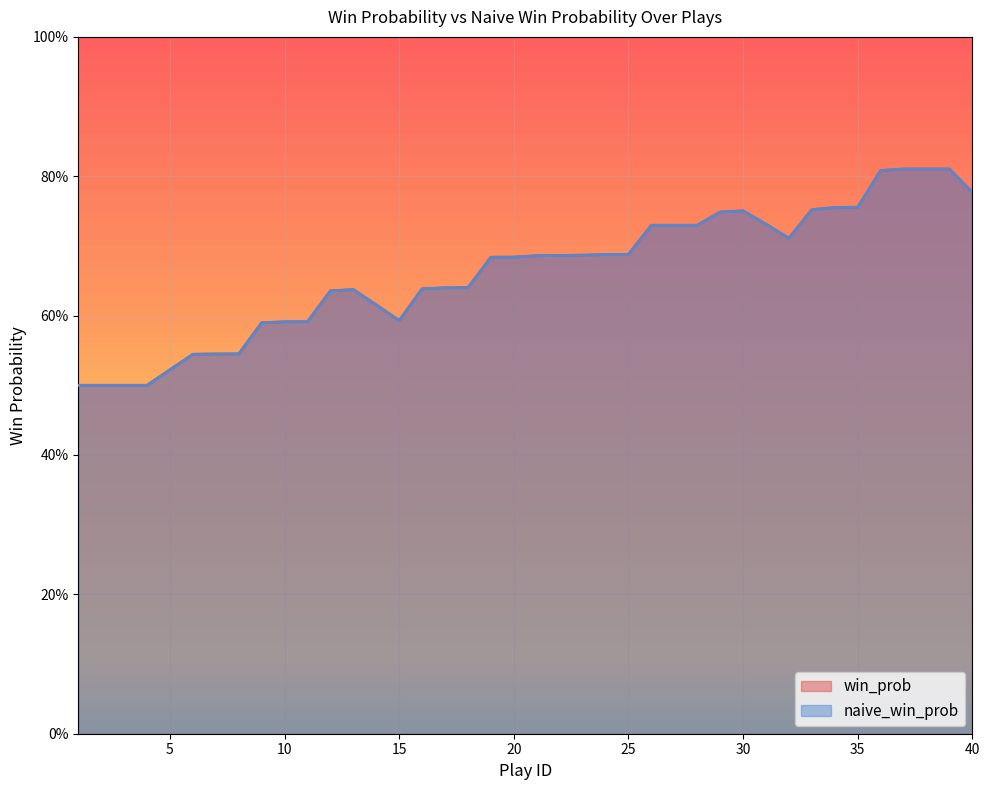

How many lines are shown in the chart?

2